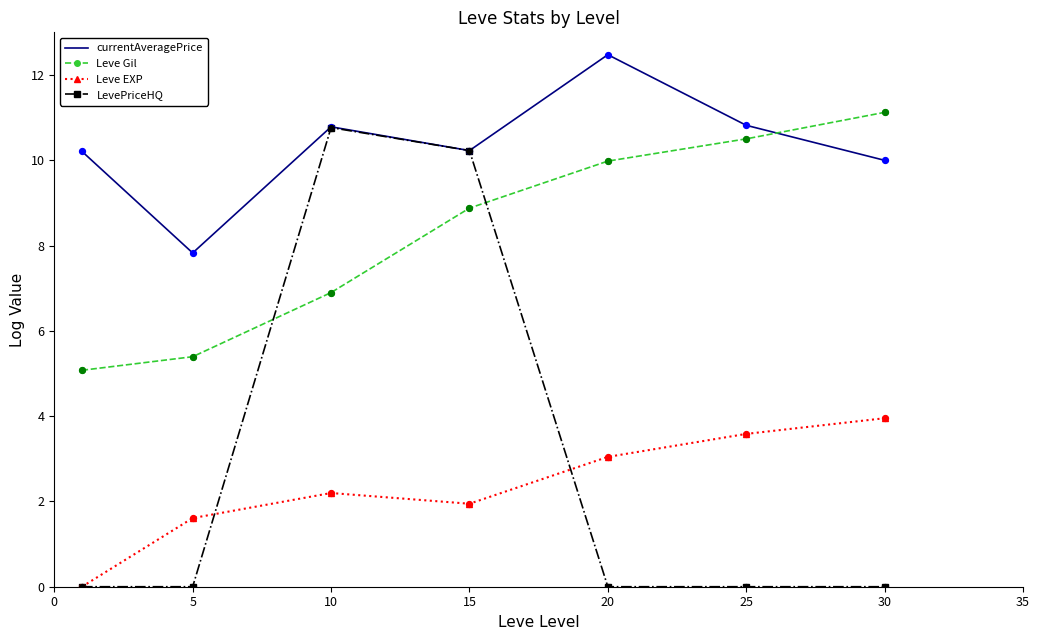

Which series has the largest total across all categories?

currentAveragePrice